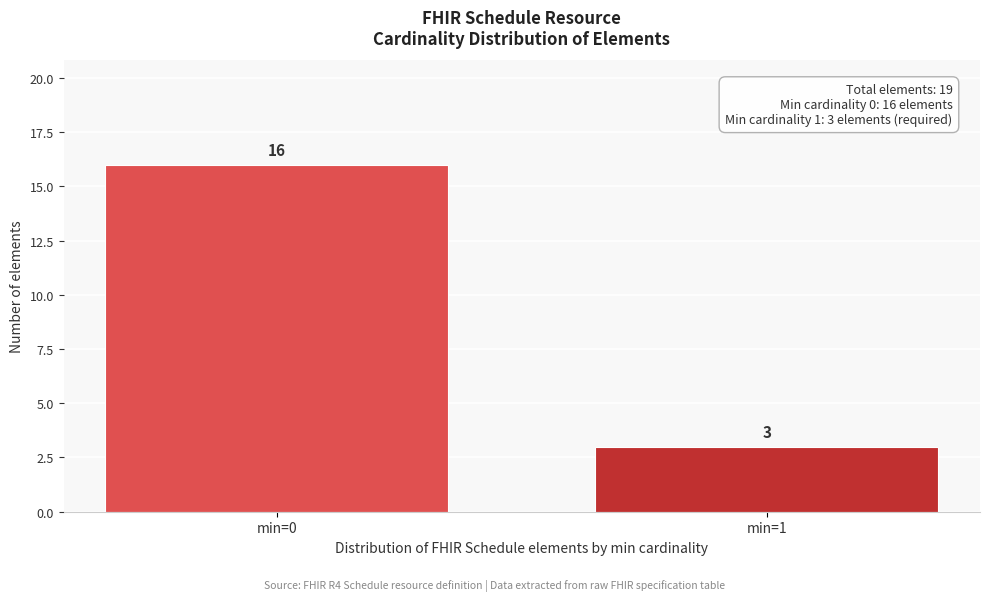

Reading left to right, what are all the values shown in this chart?

min=0=16	min=1=3